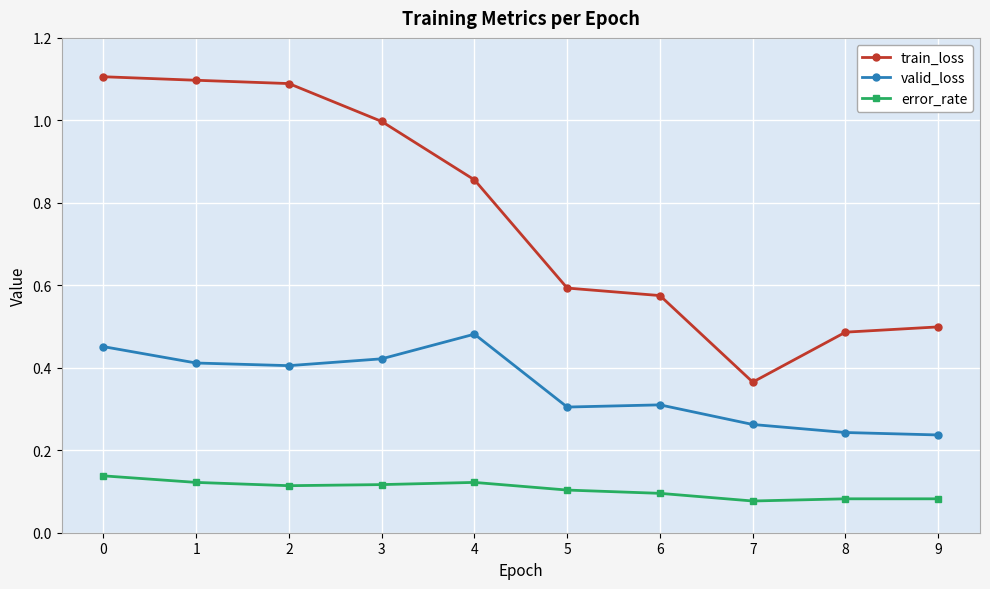

True or false: valid_loss and error_rate intersect in this chart.

False